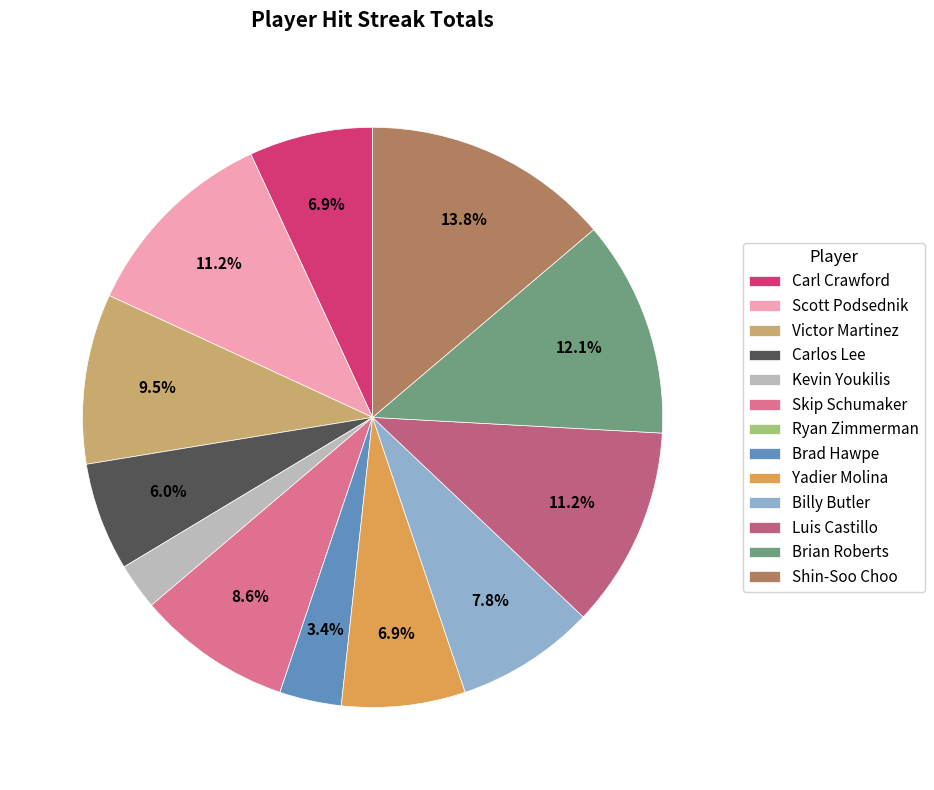

Which category has the smallest portion of the pie?

Ryan Zimmerman